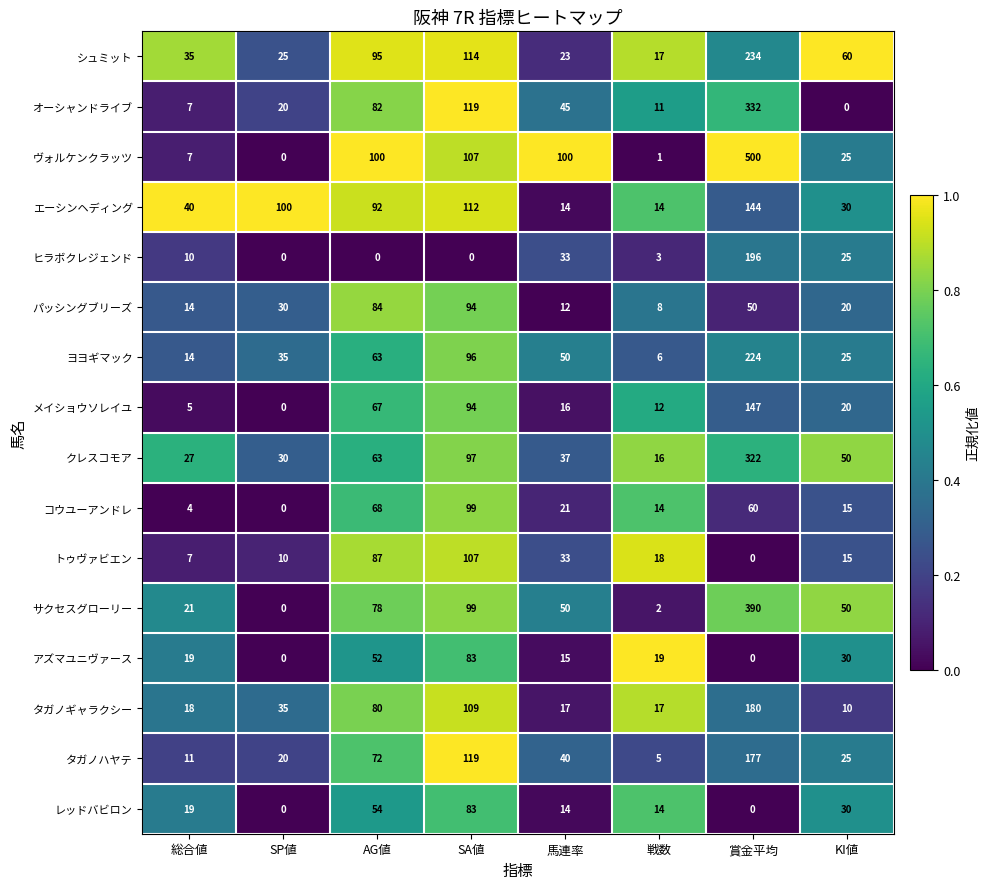

Rank the categories by タガノハヤテ value from highest to lowest.

賞金平均, SA値, AG値, 馬連率, KI値, SP値, 総合値, 戦数